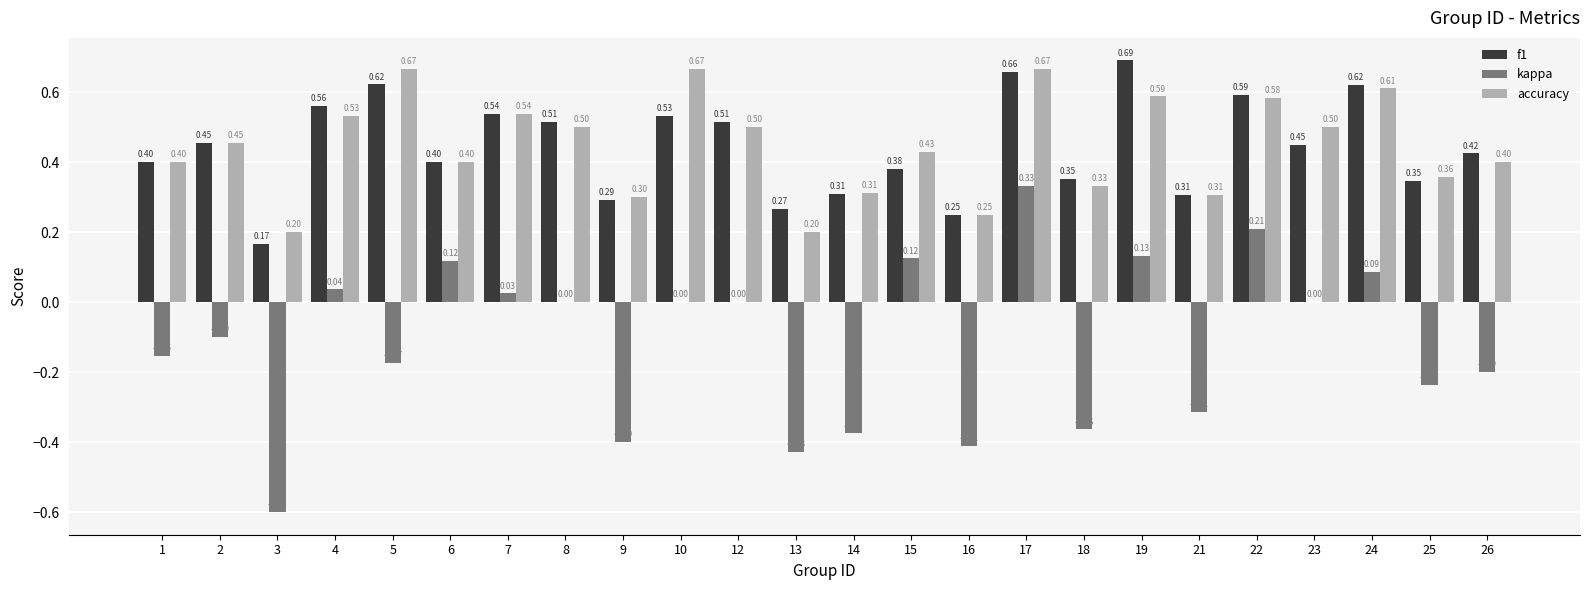

What are all the series names shown in the legend?

f1, kappa, accuracy